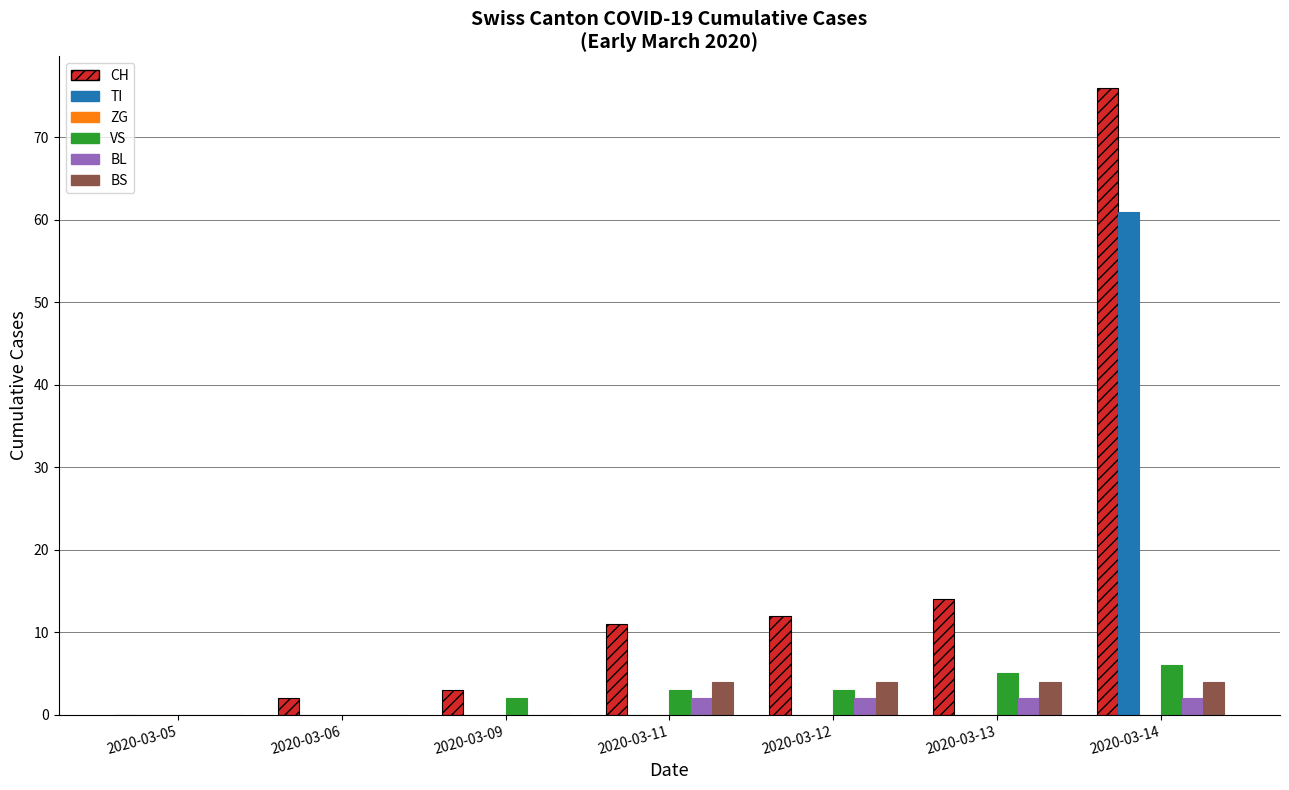

At which category does the chart reach its peak across all series?

2020-03-14